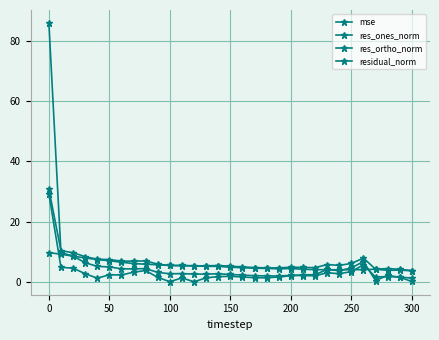

How many lines are shown in the chart?

4